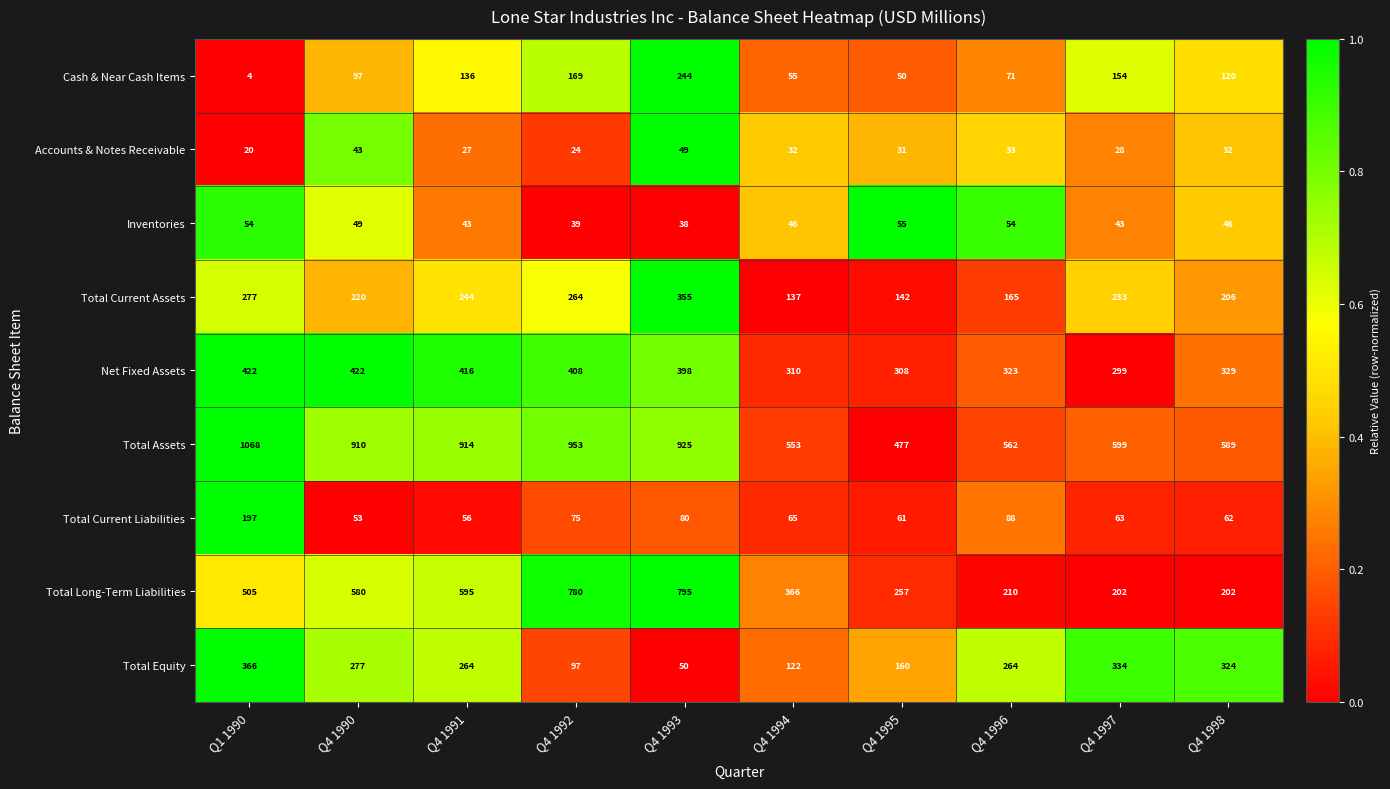

Which series has the largest total across all categories?

Total Assets